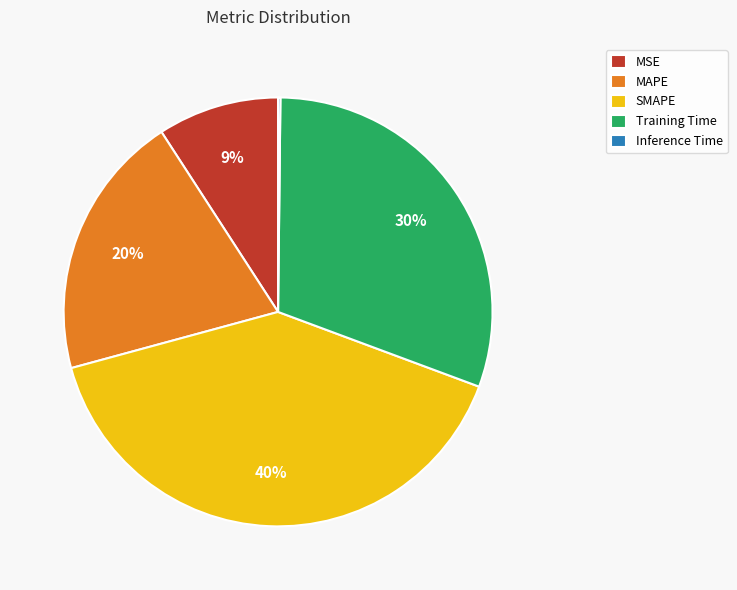

Is there any slice that represents more than half of the pie?

No